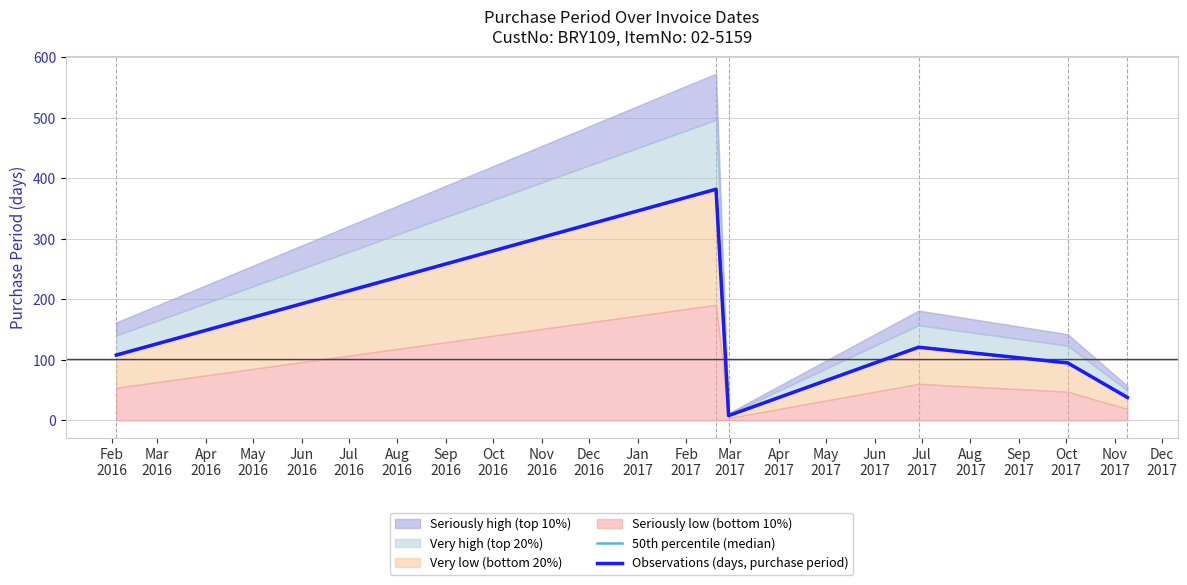

True or false: 50th percentile (median) and Observations (days, purchase period) intersect in this chart.

False